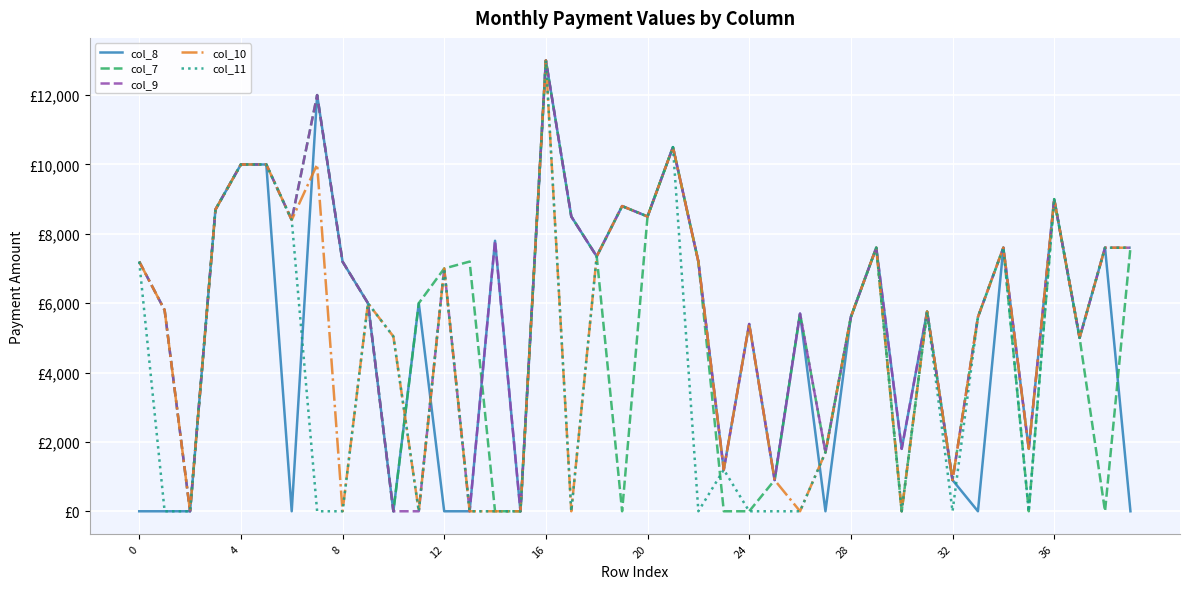

Rank the series by their maximum value, from lowest to highest.

col_8, col_7, col_9, col_10, col_11